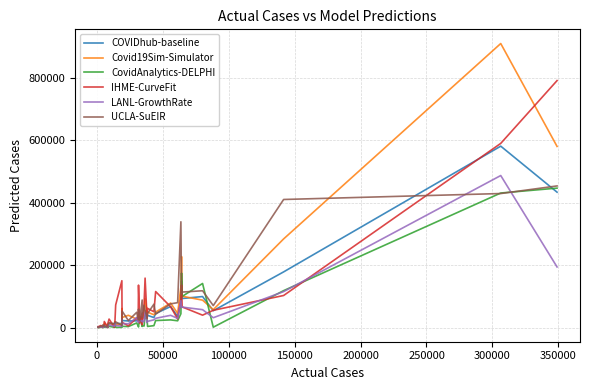

What is the maximum value for IHME-CurveFit?

791513.9